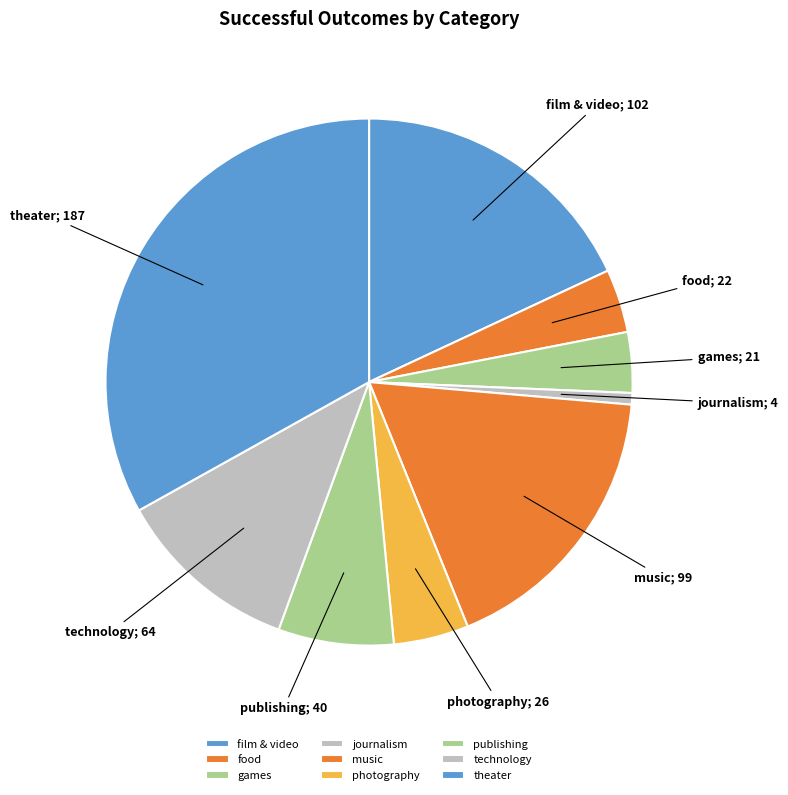

What is the change in value from film & video to games?

-81